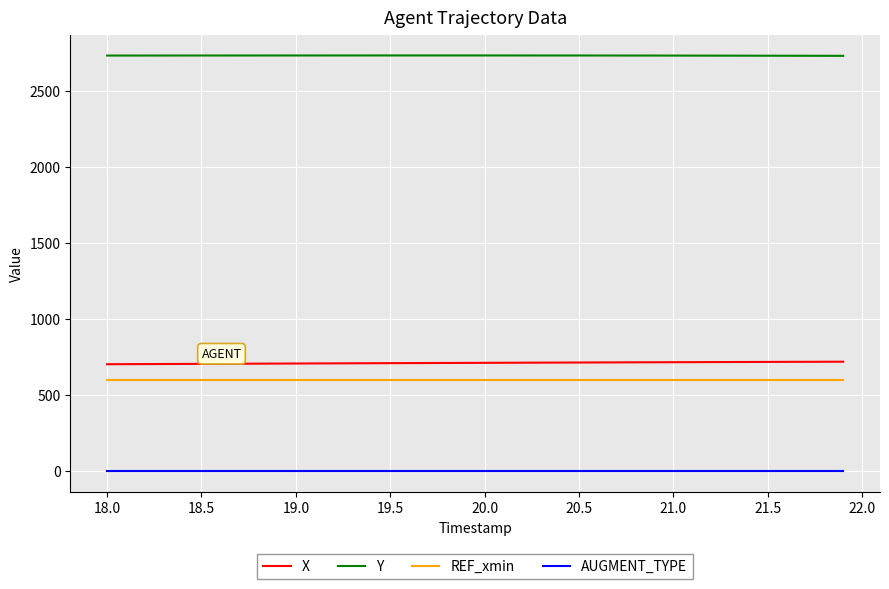

Does the chart have visible grid lines?

Yes